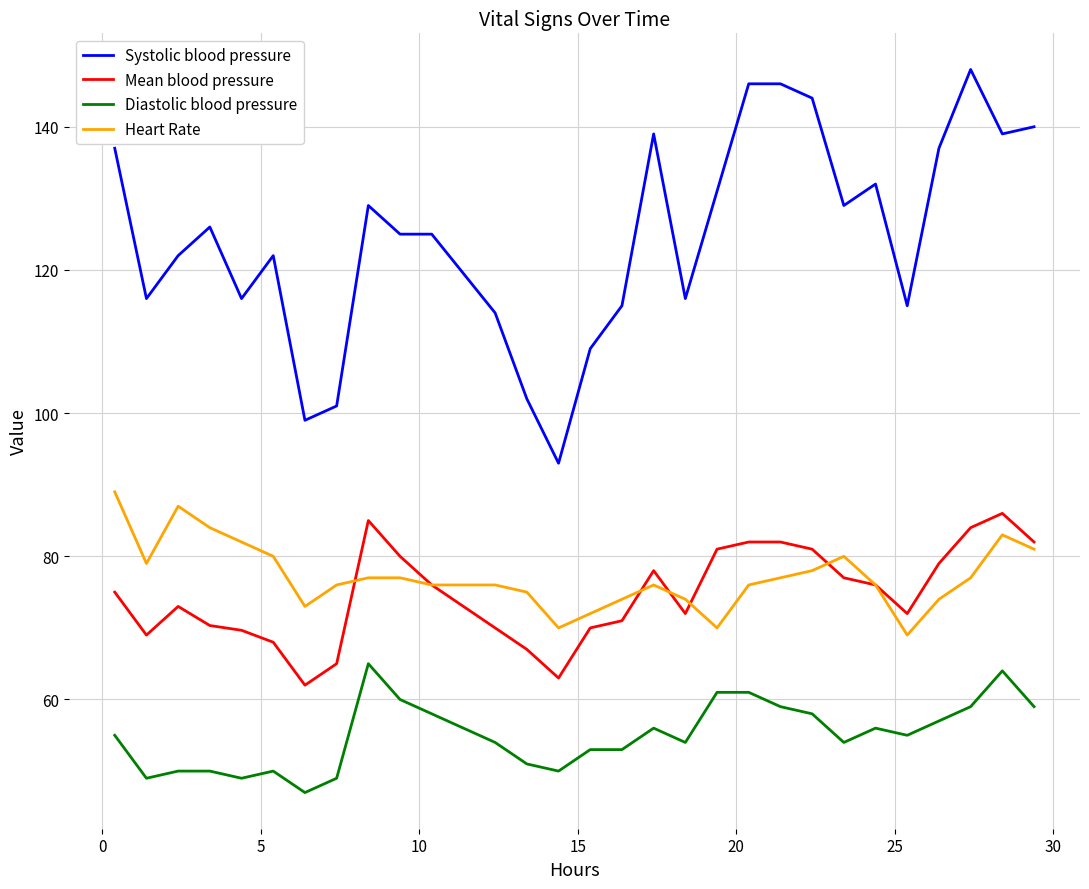

Which series has the largest total across all categories?

Systolic blood pressure